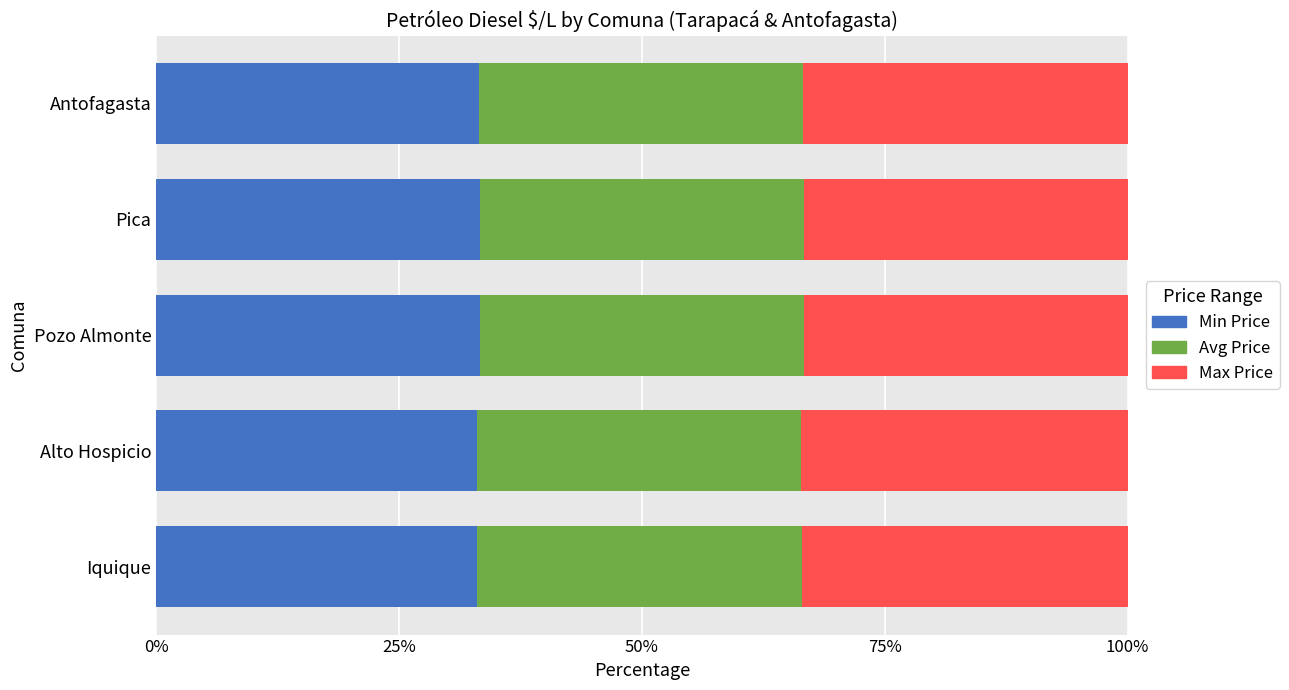

Is it true that Min Price equals 22.6 at Pozo Almonte?

False